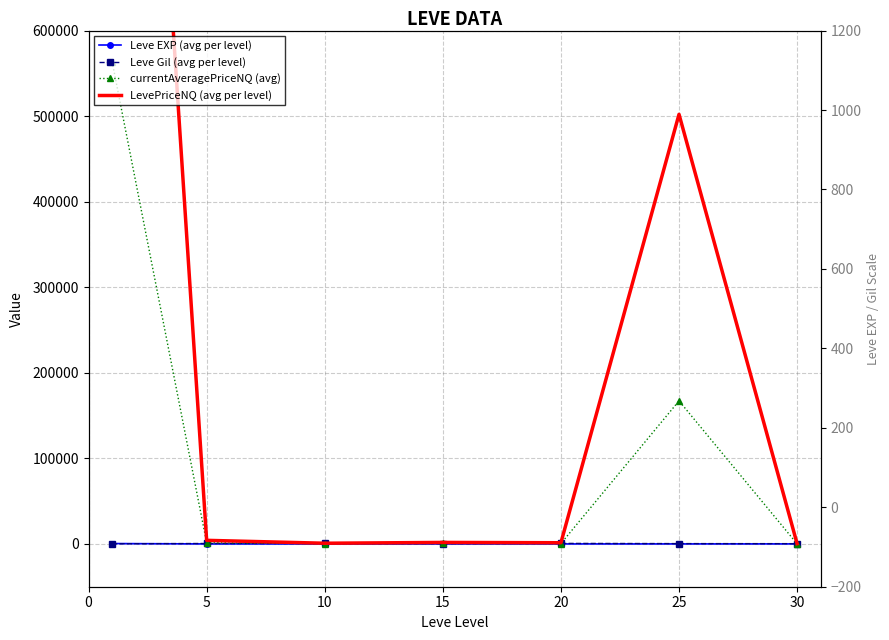

How many lines are shown in the chart?

4